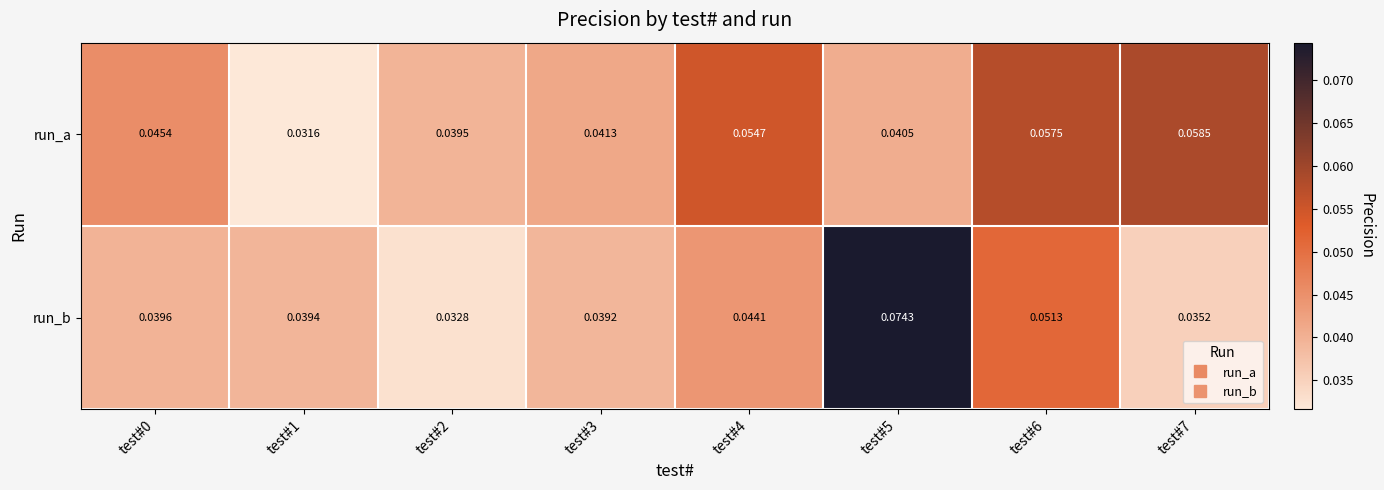

At how many categories does at least one series exceed 0?

8